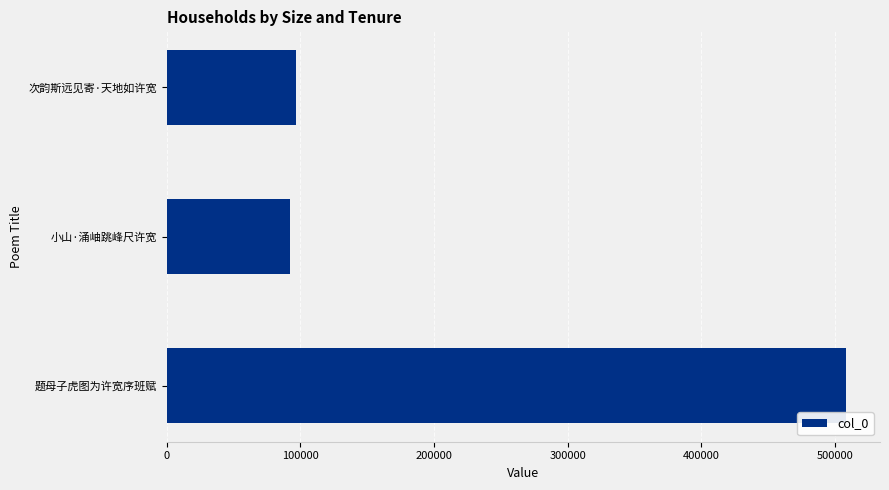

List the labels in order of value, largest first.

题母子虎图为许宽序班赋, 次韵斯远见寄·天地如许宽, 小山·涌岫跳峰尺许宽